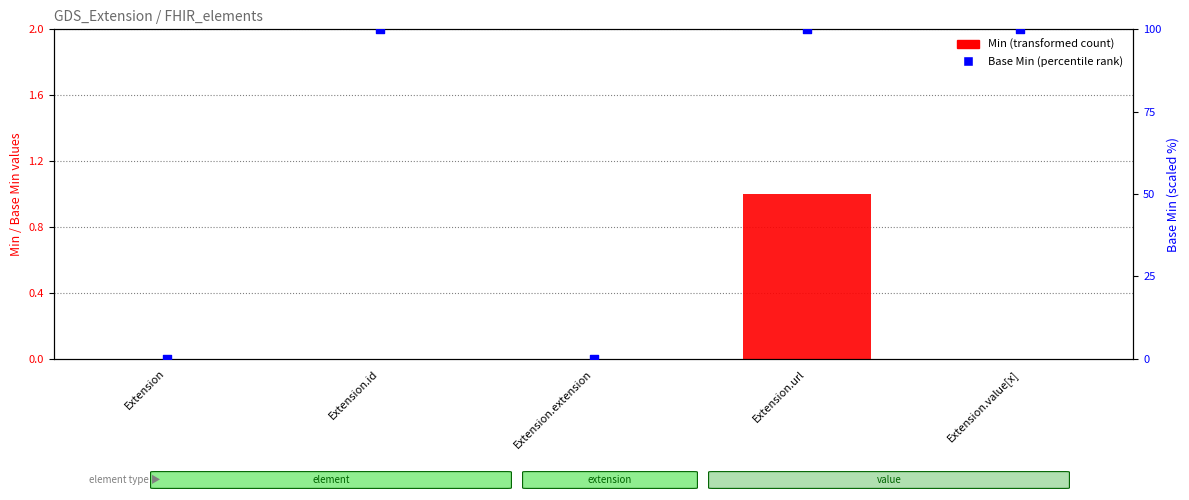

Which series has the largest total across all categories?

percentile rank within the sample